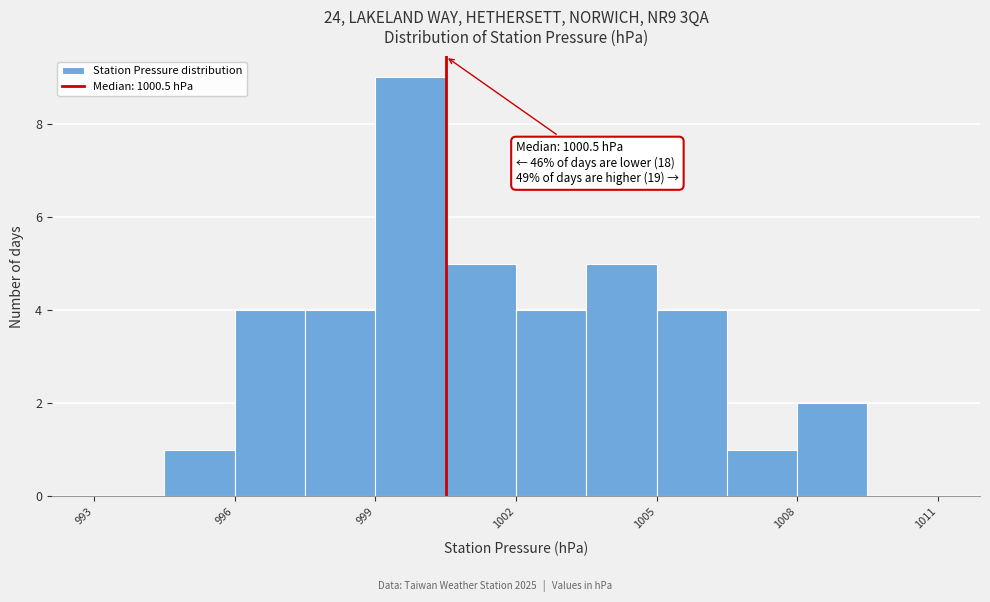

Around what value on the x-axis is the tallest bar? Give the approximate position of its centre, as read against the axis.

1000.0